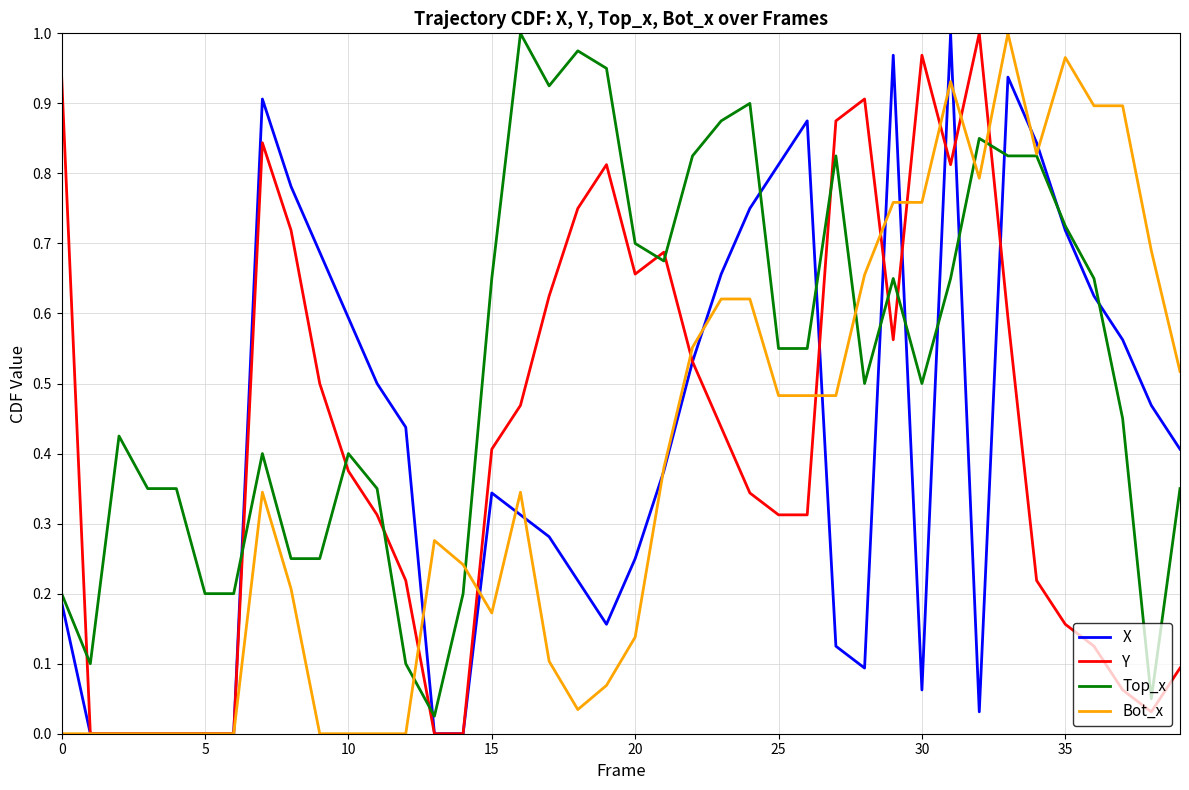

Which series has the largest total across all categories?

Top_x